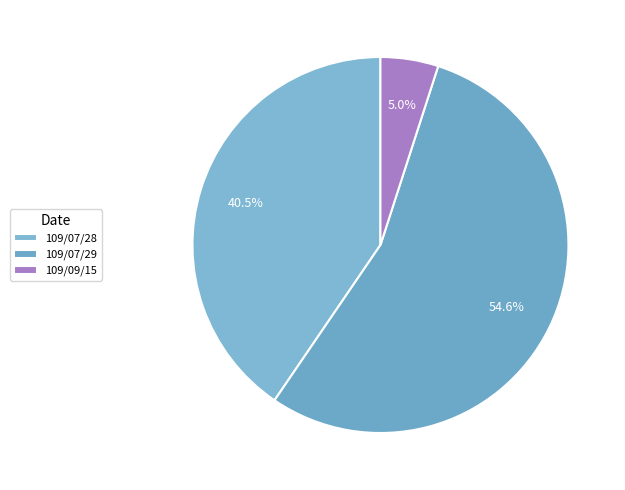

Does 109/09/15 account for over 50% of the chart?

No